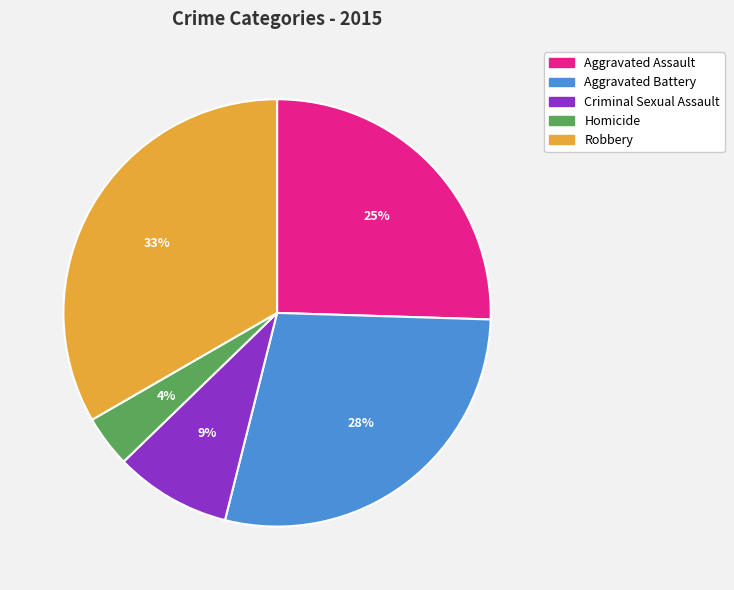

To the nearest percent, what portion does Homicide represent?

4%